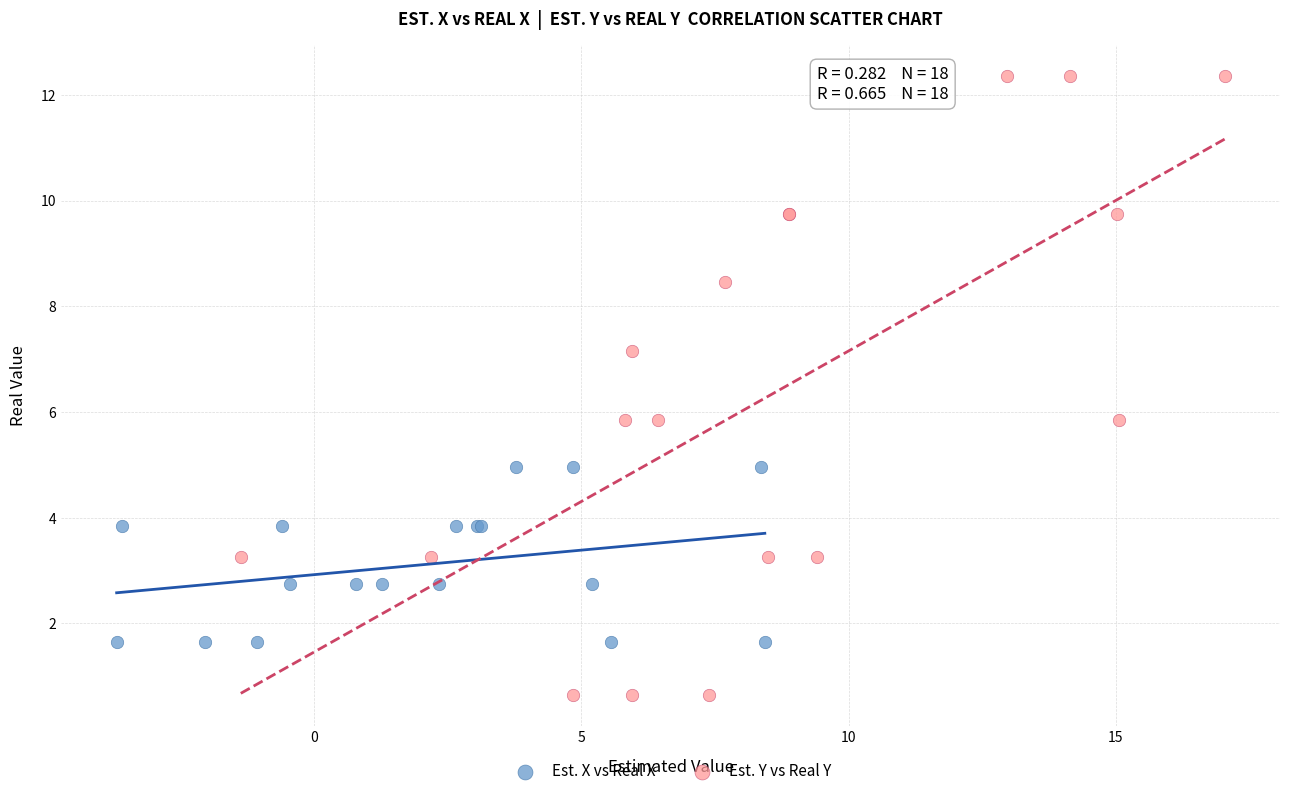

Which series reaches the minimum Y coordinate?

Est. Y vs Real Y